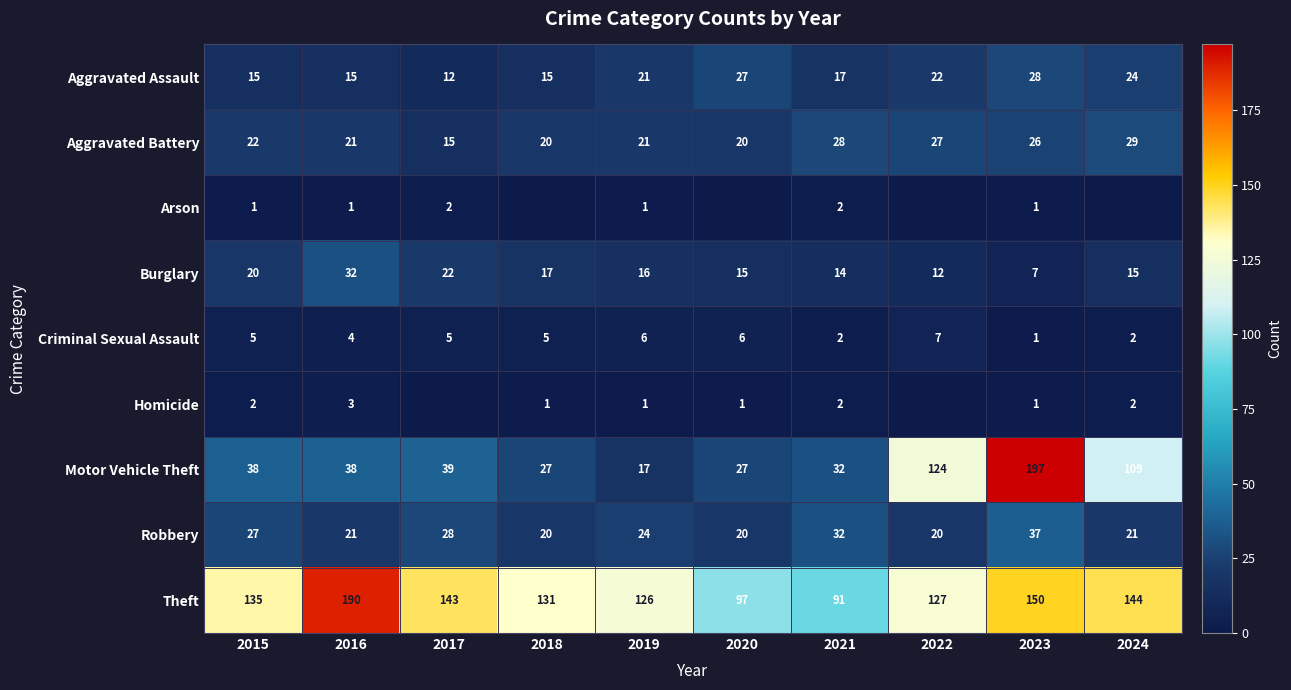

What is the sum of the Arson values at 2016 and 2017?

3